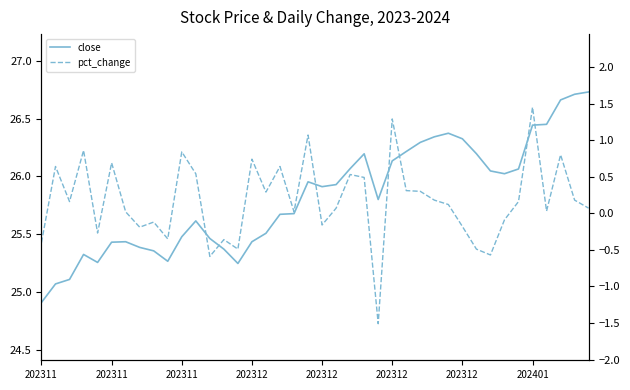

What is the value of the close point at the 5th from the left?

25.3